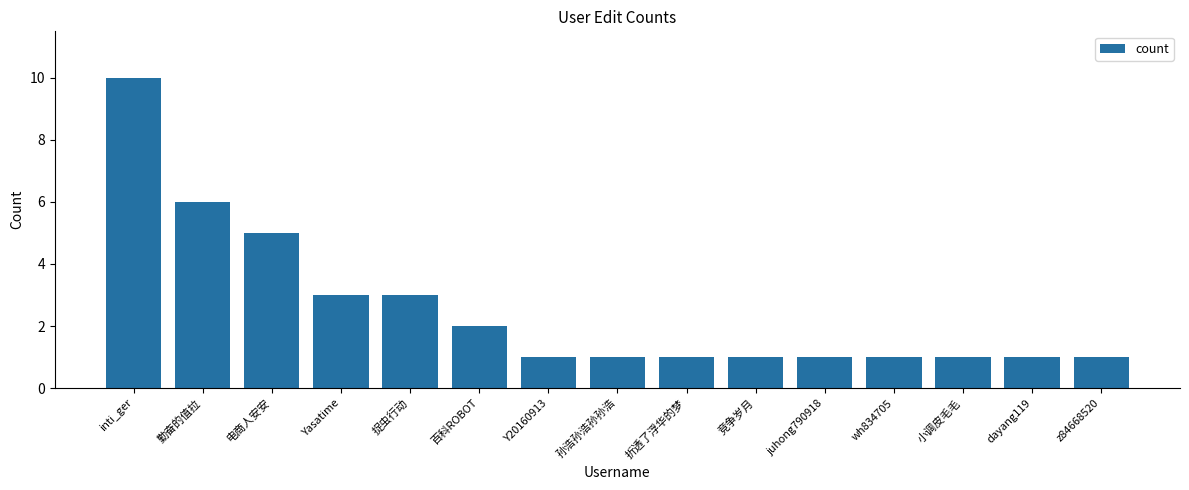

The value at dayang119 is 1. True or false?

True